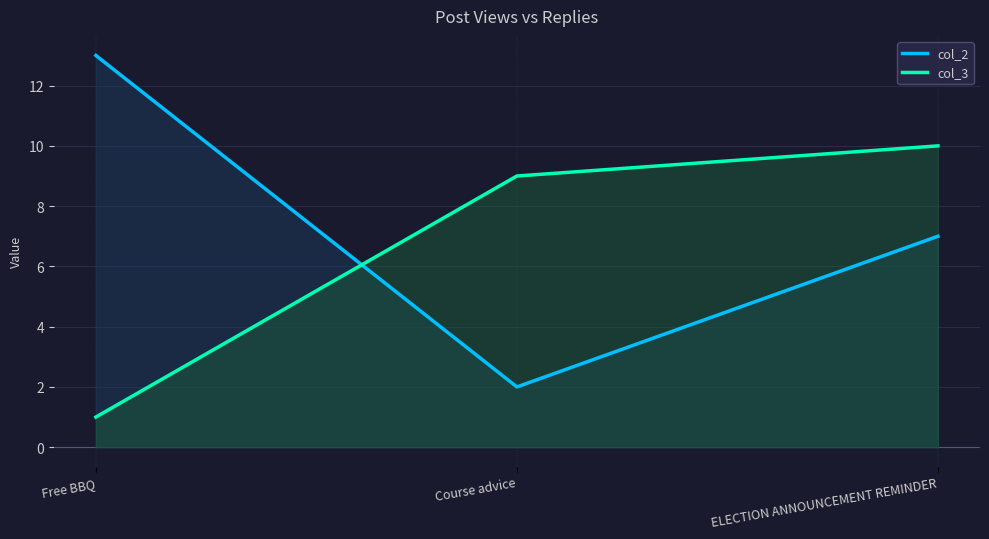

Which series has the widest spread of values?

col_2